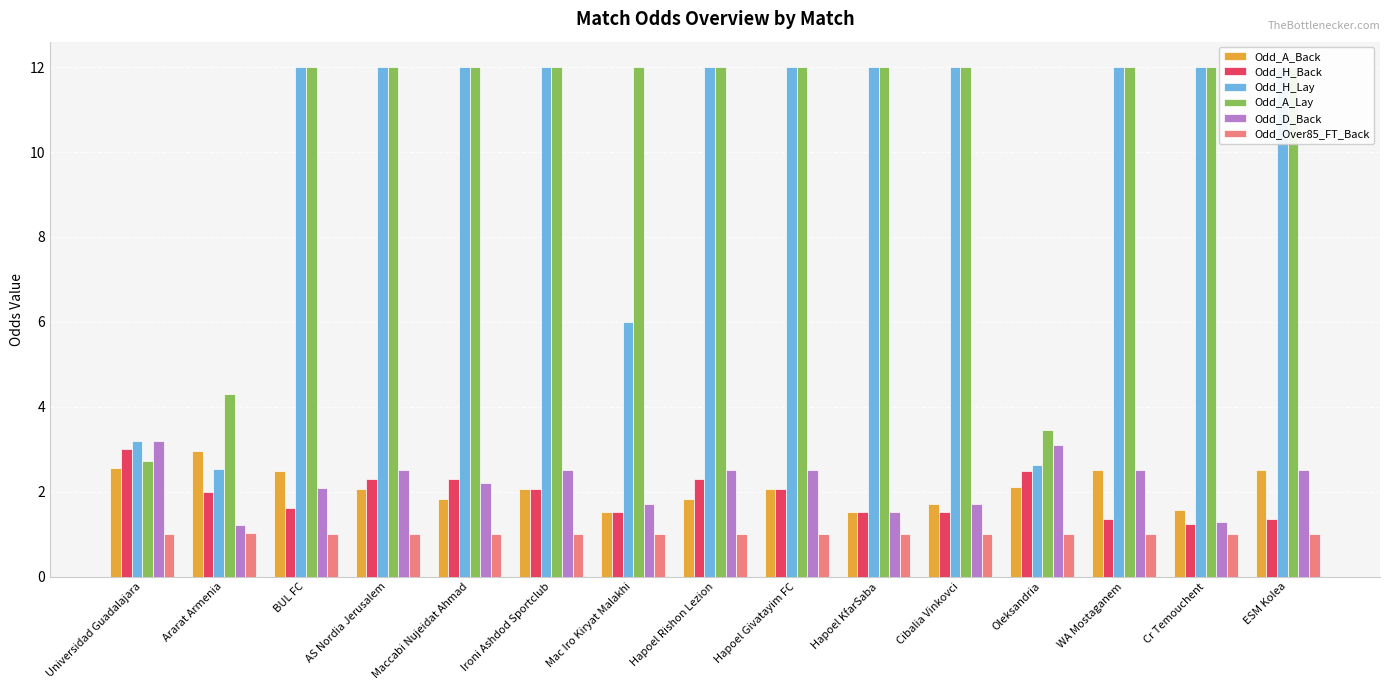

What is the total value across all series at Hapoel KfarSaba?

29.5